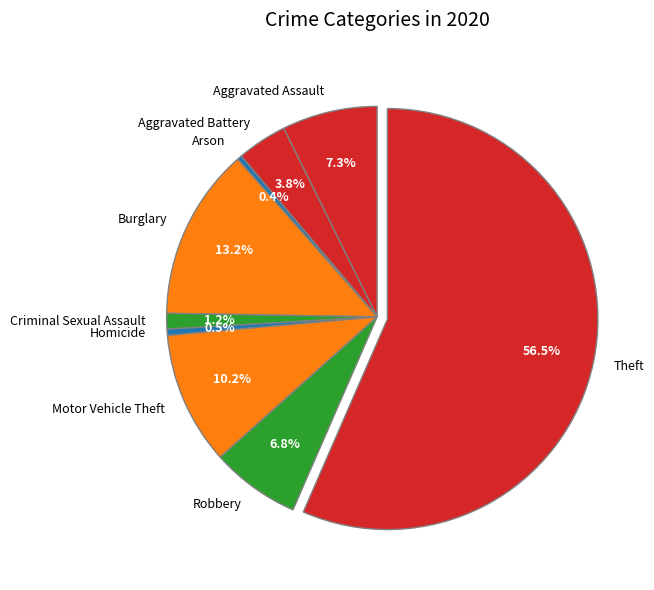

Count the number of slices in the pie.

9